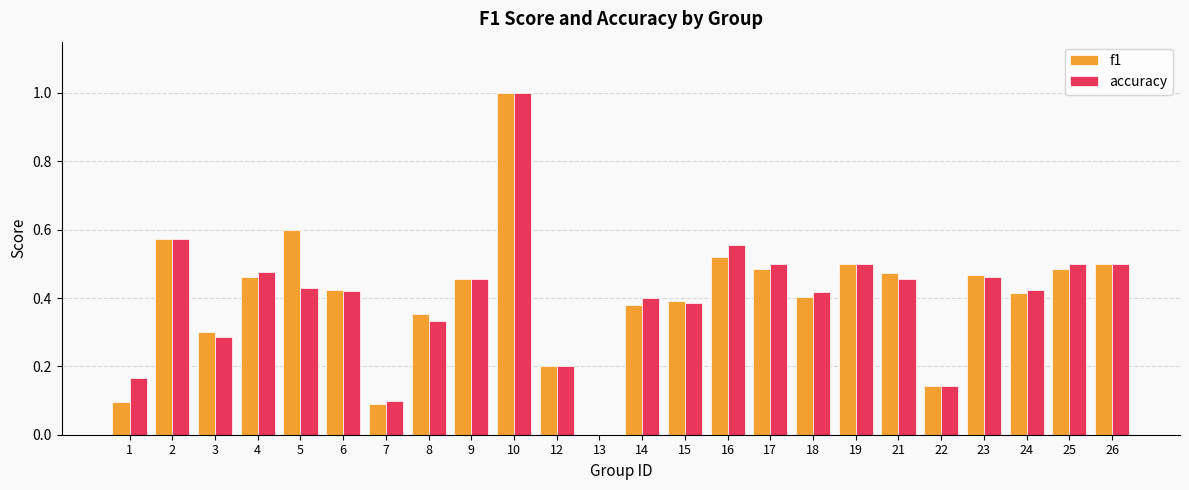

What is the sum of the accuracy values at 14 and 23?

0.9